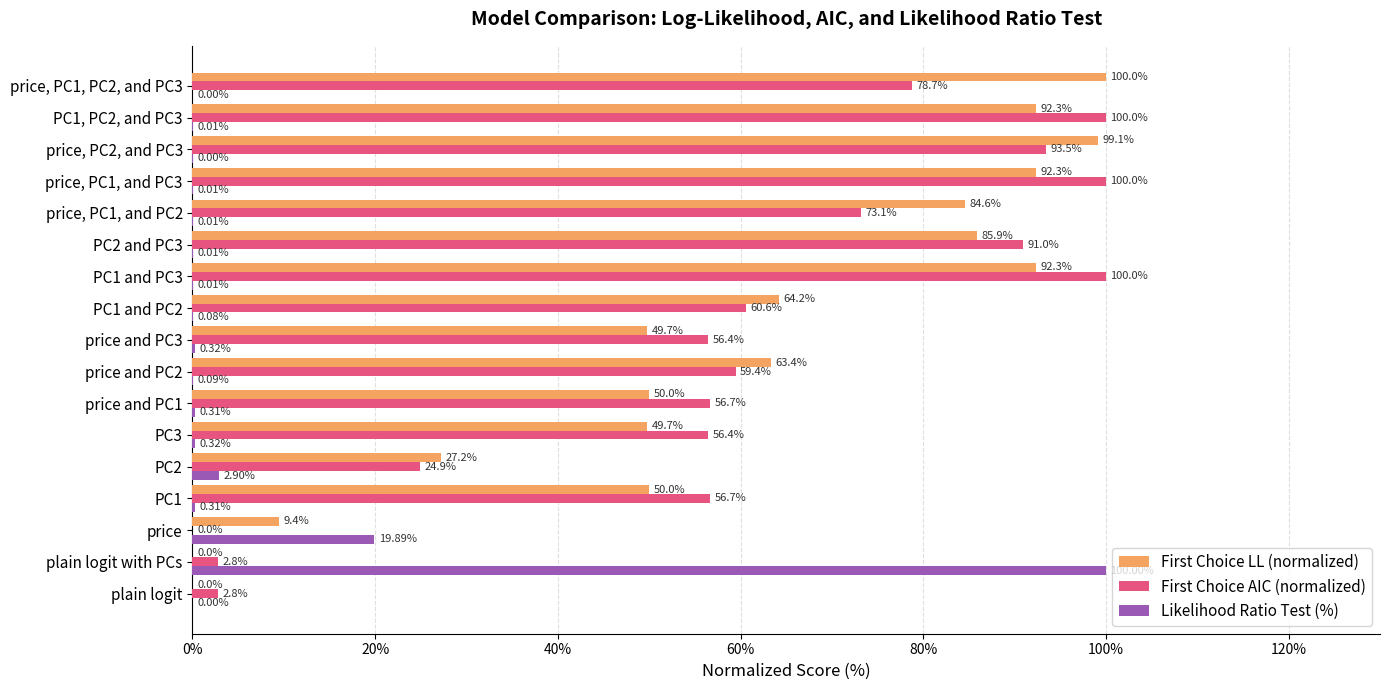

Between PC2 and PC3 and price, PC1, and PC3, which series saw the biggest shift?

First Choice AIC (normalized)